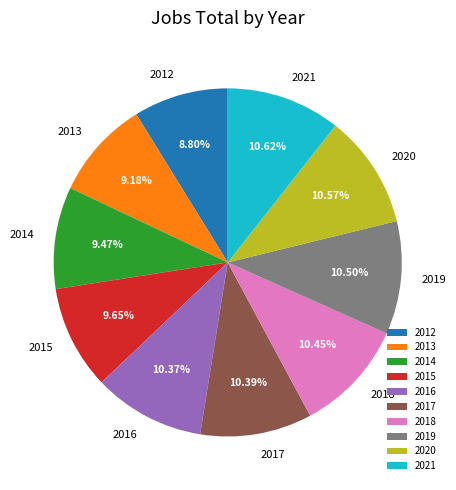

Combined, what portion of the pie is 2014 and 2017?

19.9%